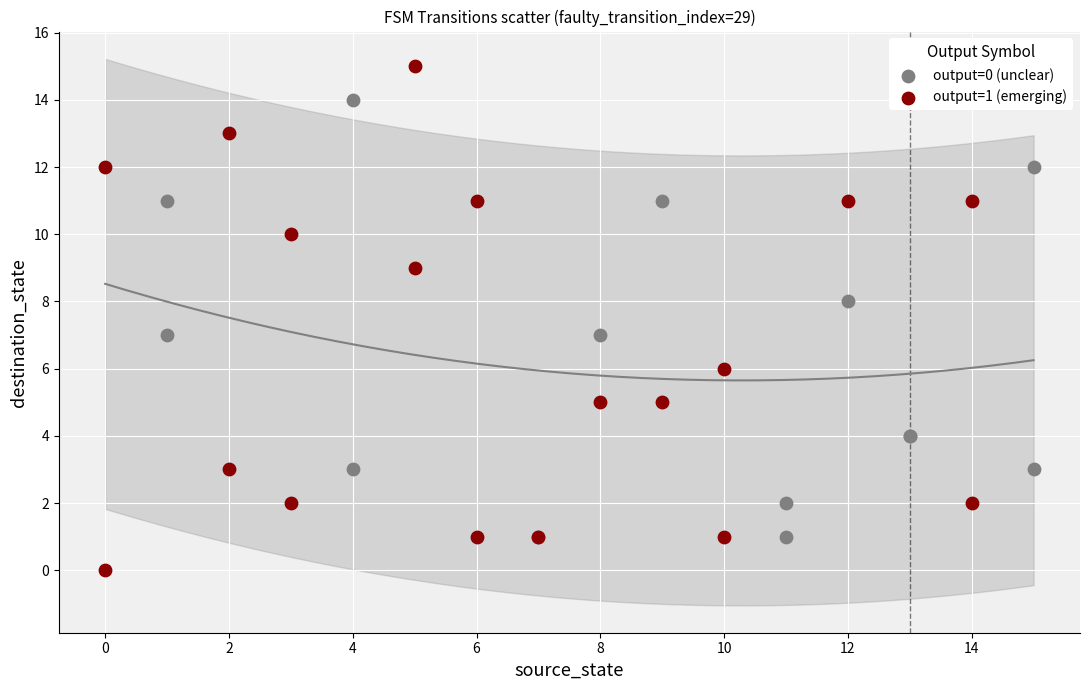

Which series contains the lowest Y value?

output=1 (emerging)